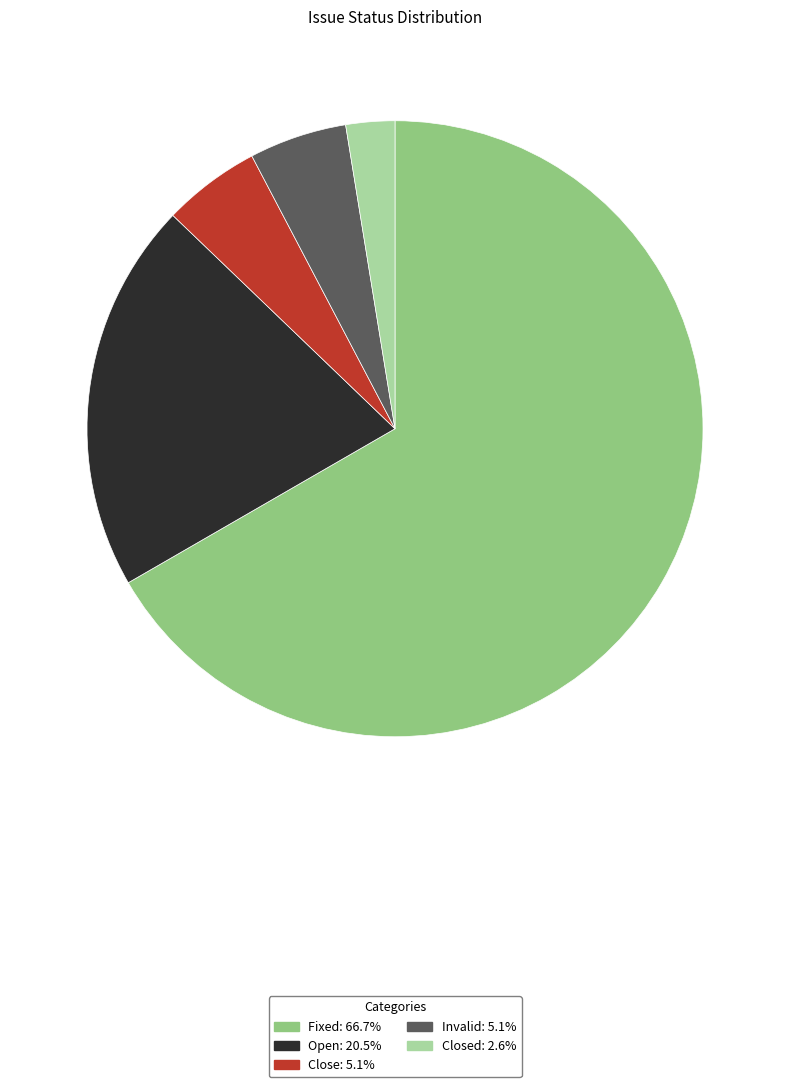

Does any single category account for the majority?

Yes